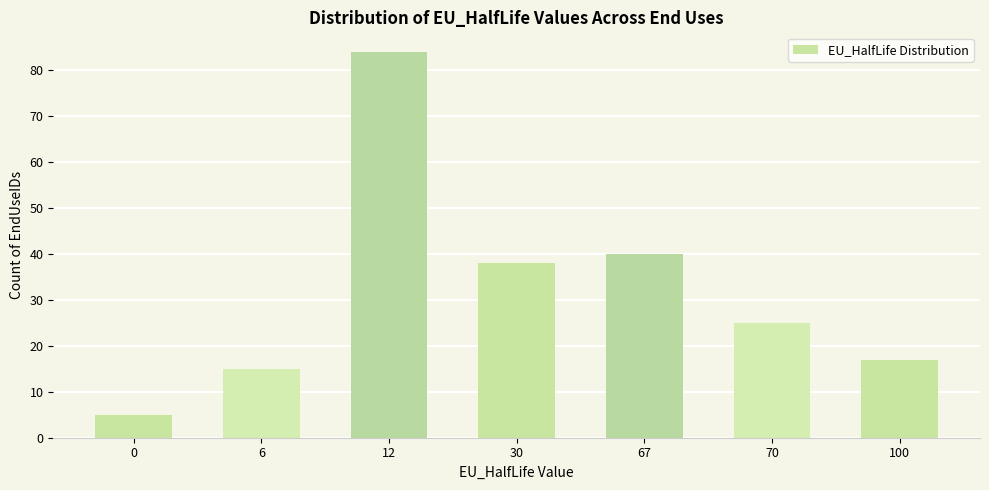

What is the average value?

32